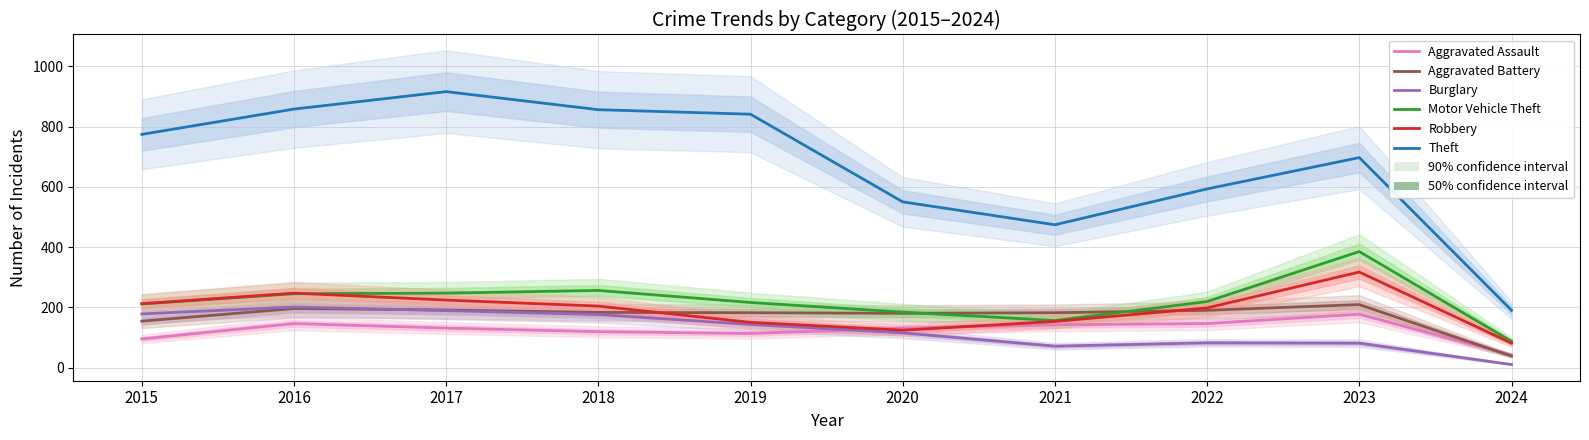

Is the value of Motor Vehicle Theft at 2015 greater than the value of Robbery at 2023?

No